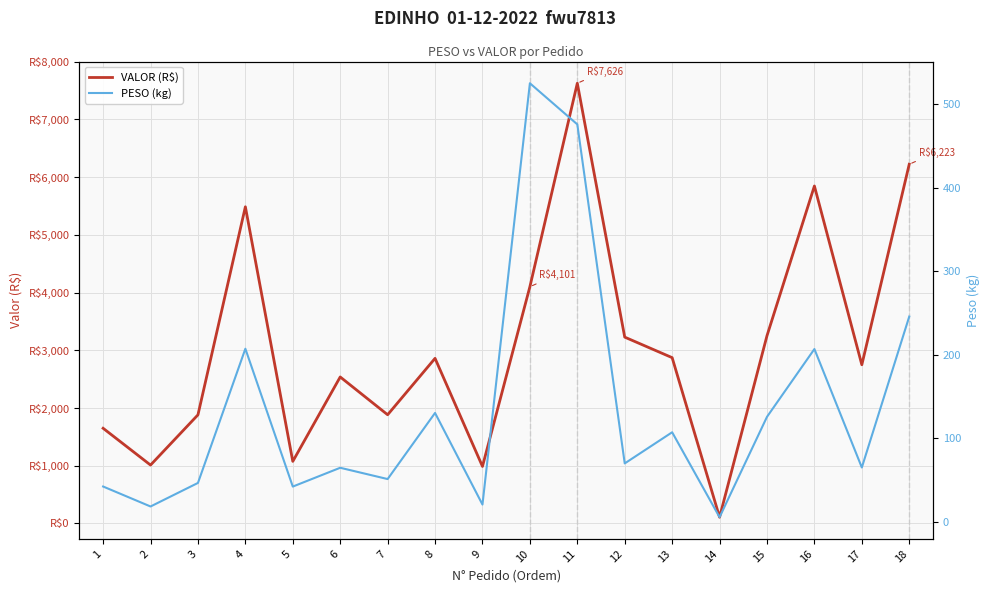

Is it true that VALOR (R$) equals 1074.7 at 5?

True